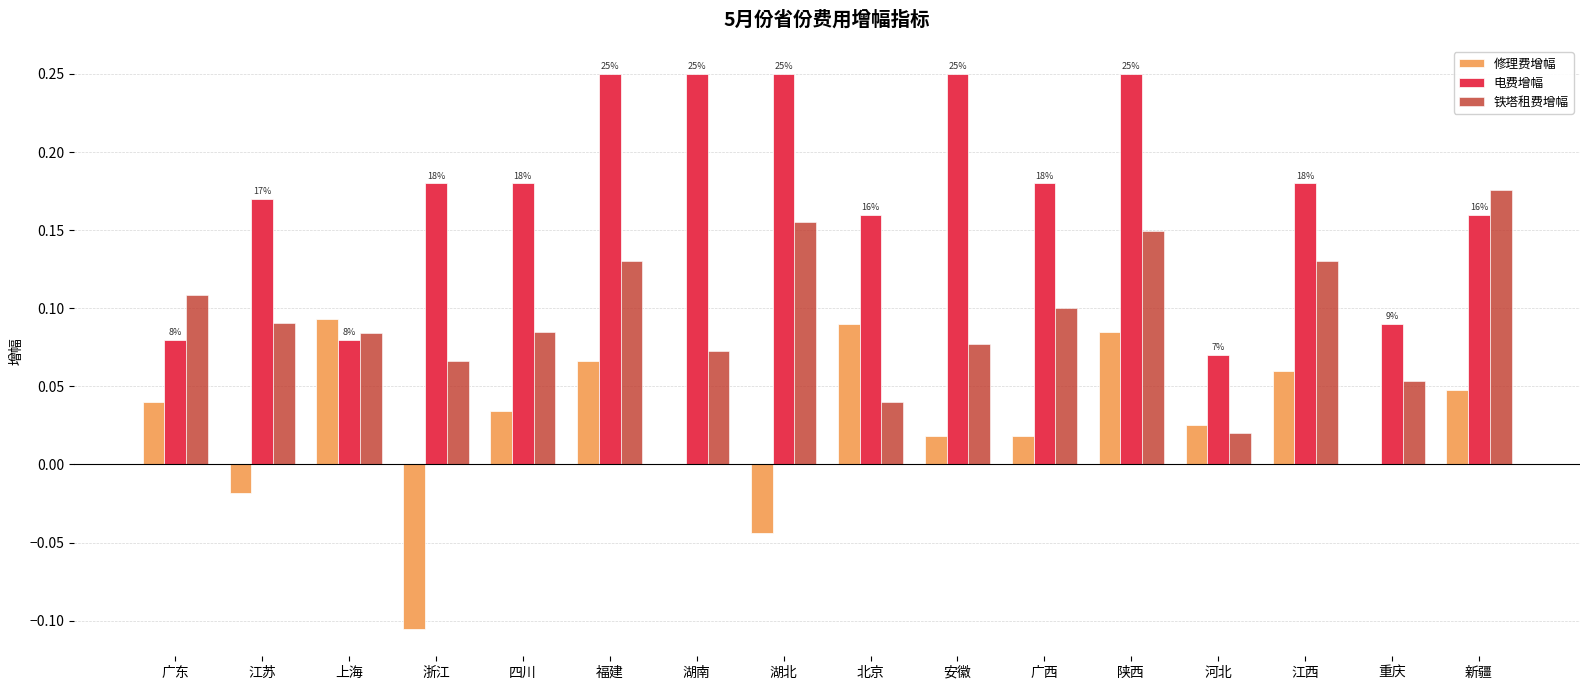

Between 广东 and 重庆, which series saw the biggest shift?

铁塔租费增幅